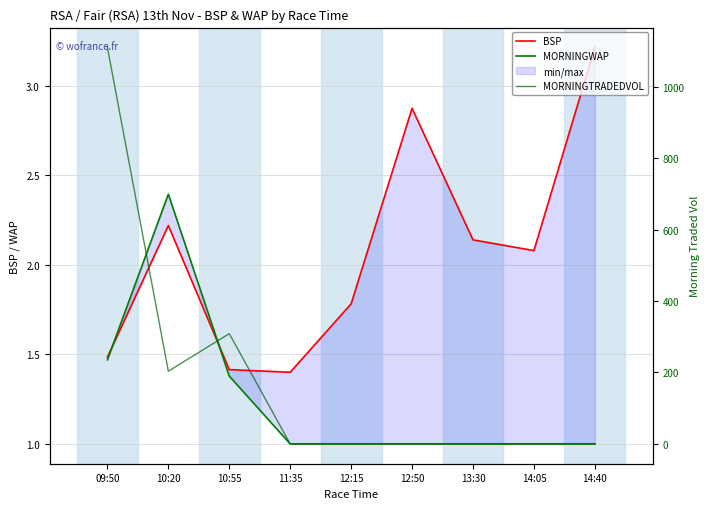

True or false: BSP has more than 0 interior local peaks.

True